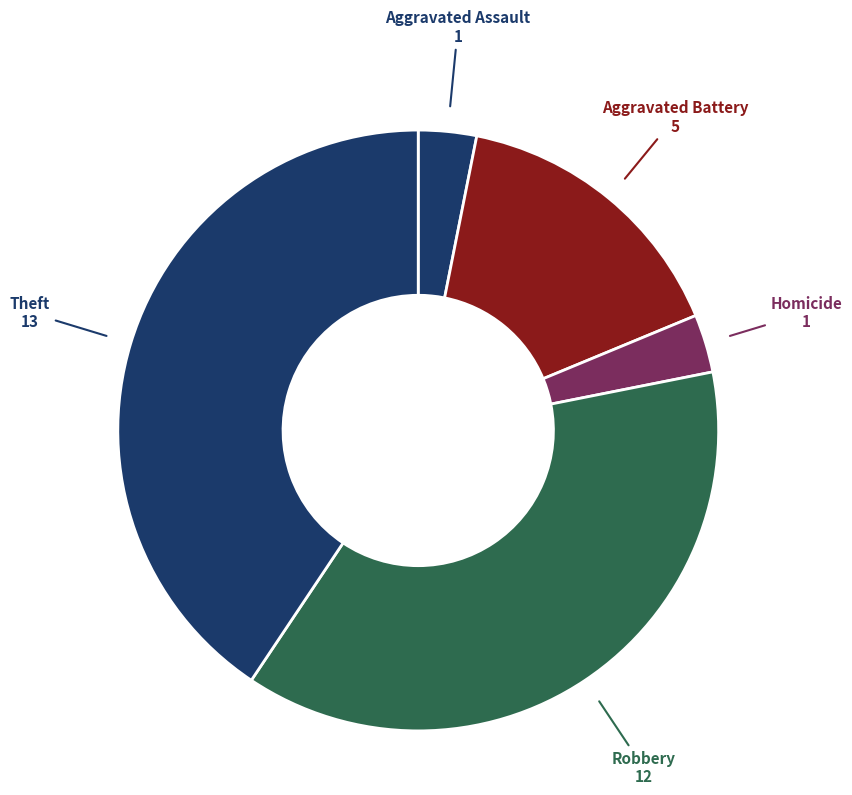

Which slice is the largest?

Theft